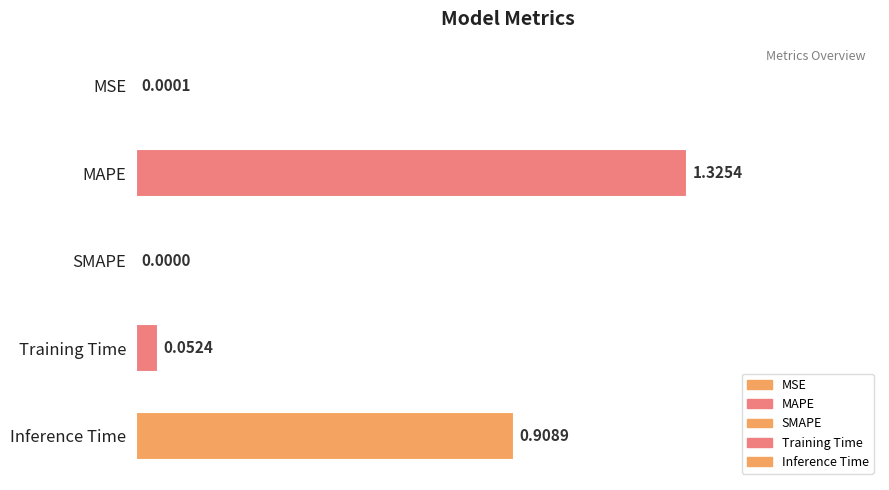

At which label is the value closest to 0?

SMAPE